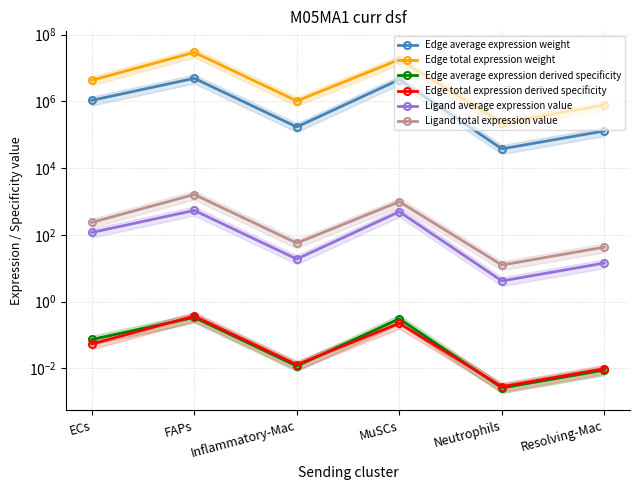

What is the label of the 6th point from the right?

ECs